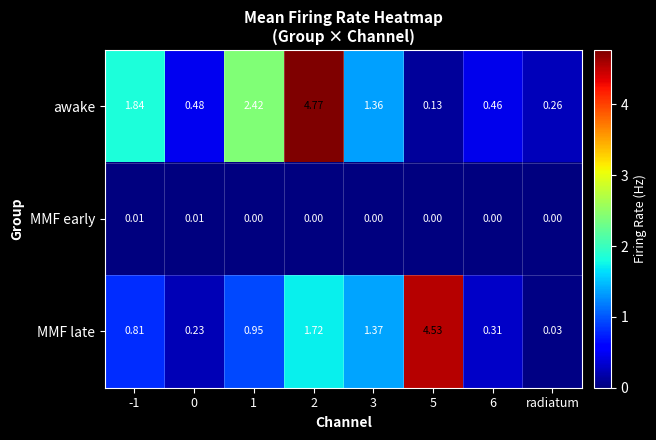

Which series has the widest spread of values?

awake